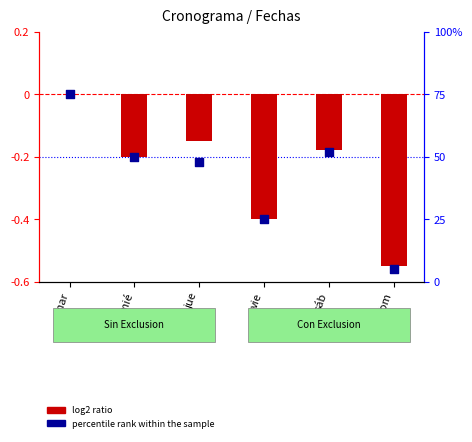

At which category is the sum across all series the highest?

mar